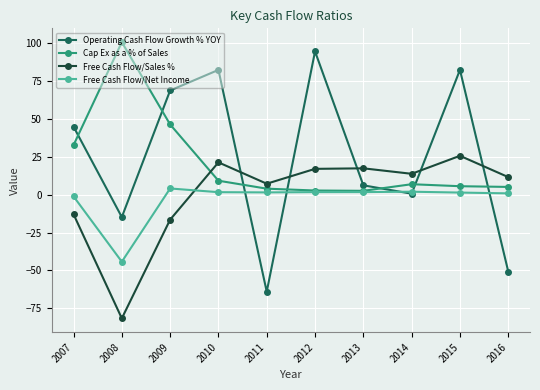

What is the value of the Free Cash Flow/Sales % point at the 8th from the left?

13.8